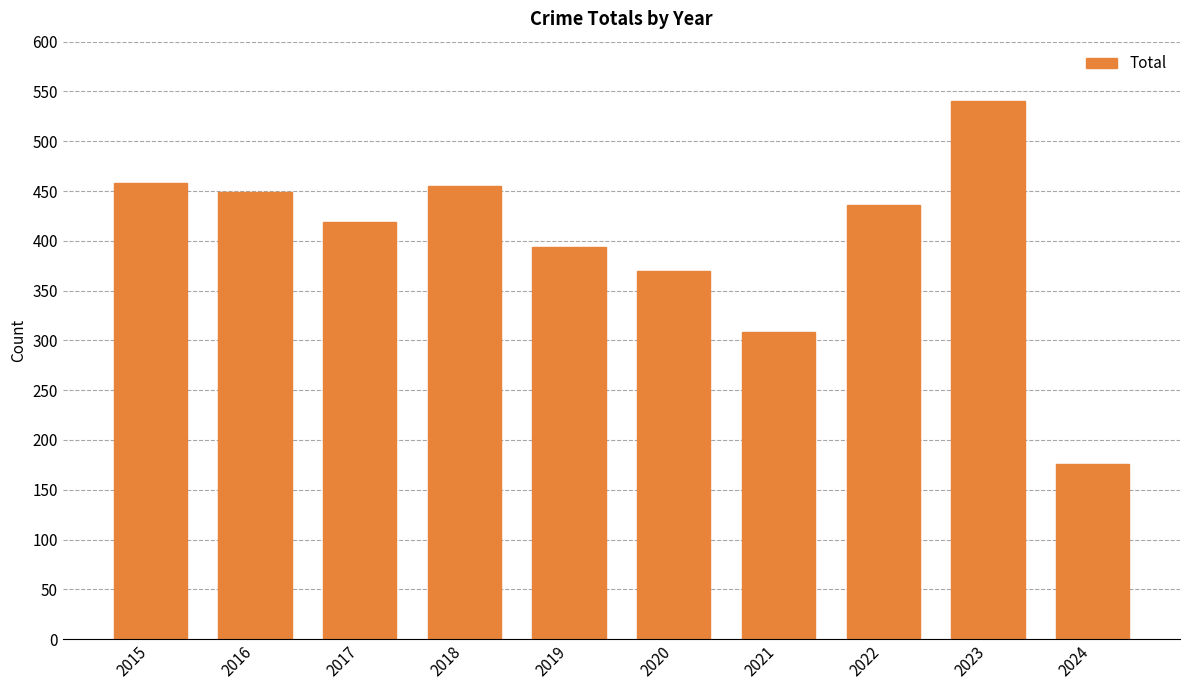

How many bars are there in total?

10